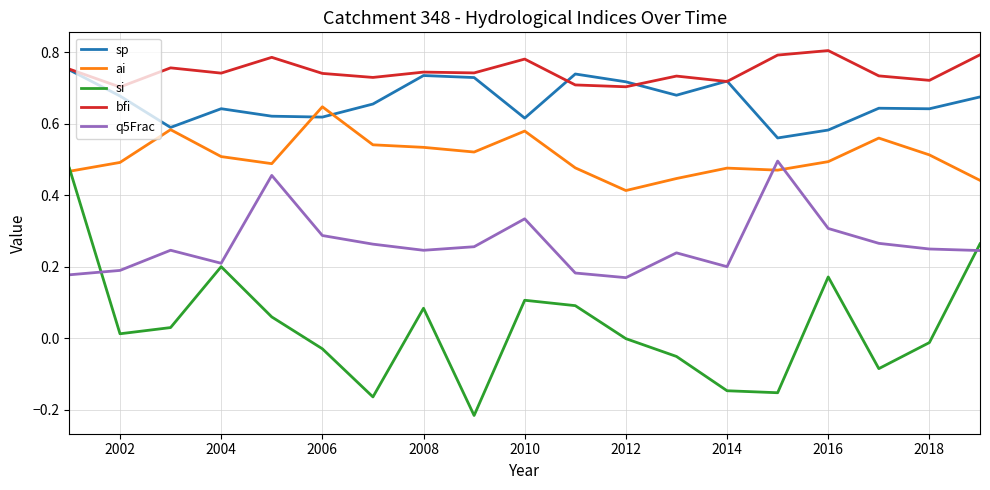

Which series has the widest spread of values?

si